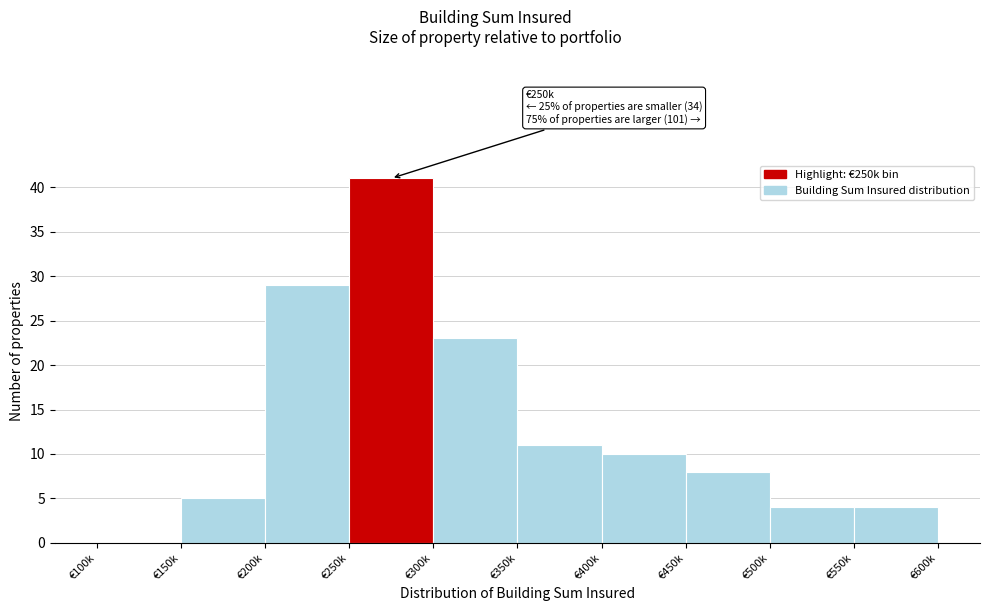

Reading left to right, what are all the values shown in this chart?

€100k=0	€150k=5	€200k=29	€250k=41	€300k=23	€350k=11	€400k=10	€450k=8	€500k=4	€550k=4